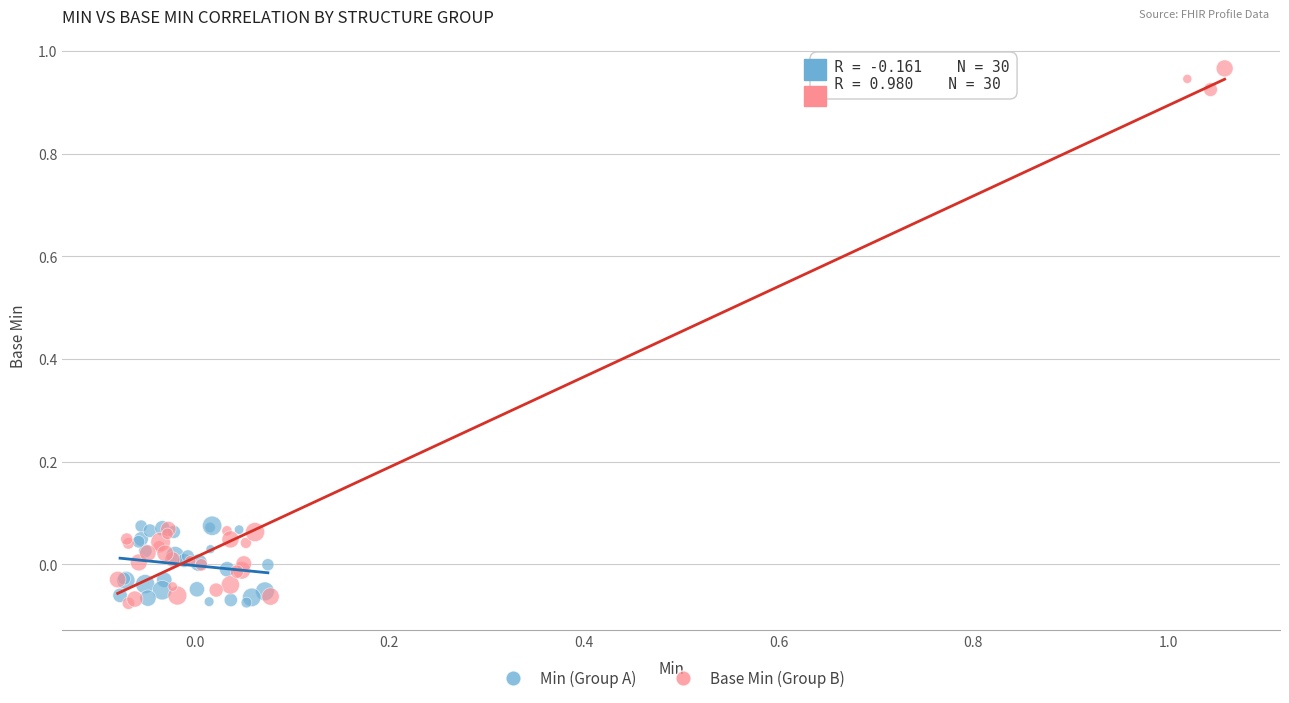

Which series reaches the maximum Y coordinate?

Base Min (Group B)